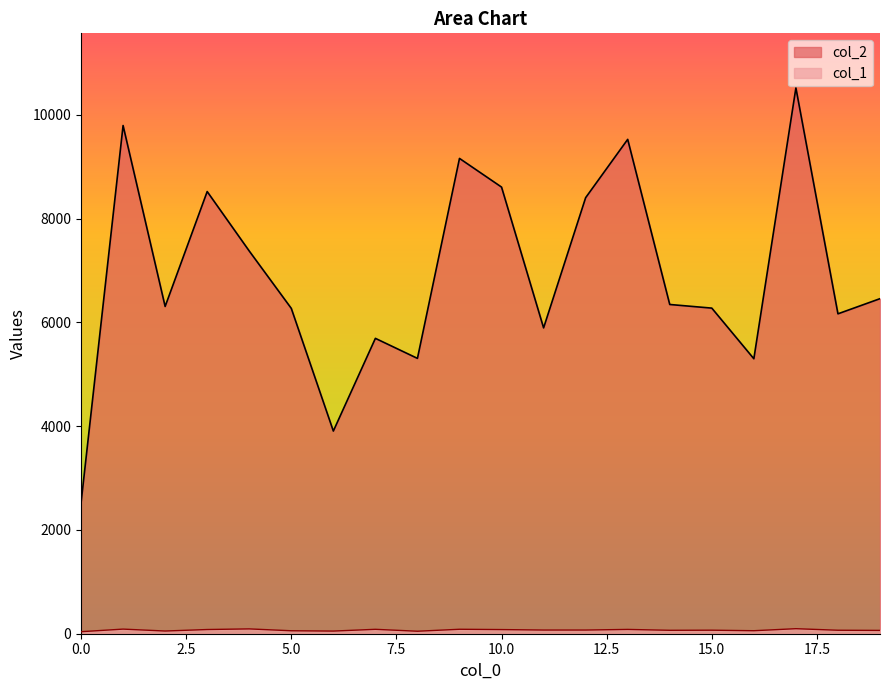

How many lines are shown in the chart?

2